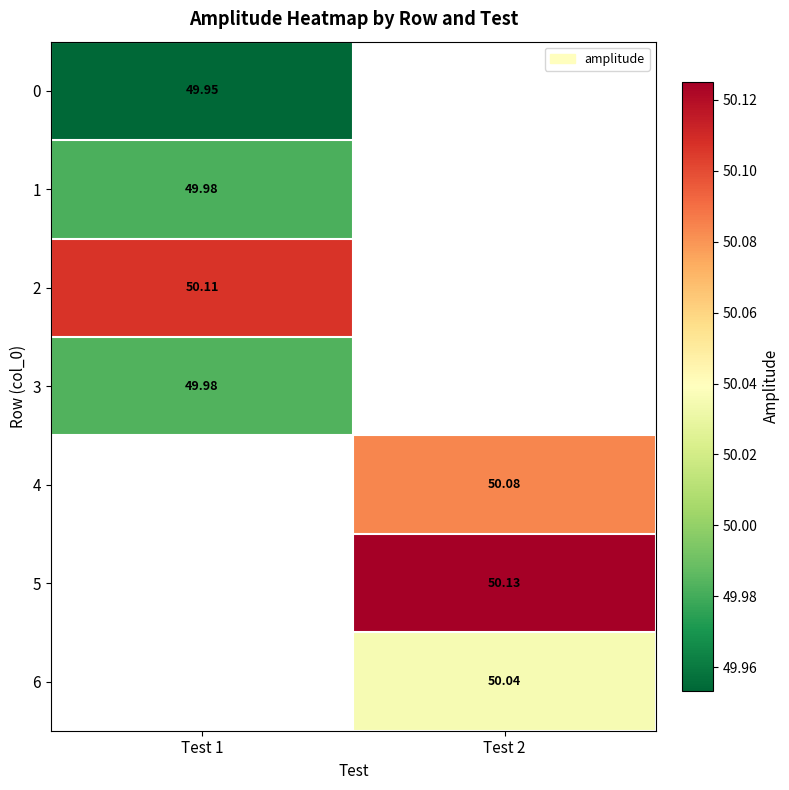

Between Test 1 and Test 2, which is larger?

Test 2